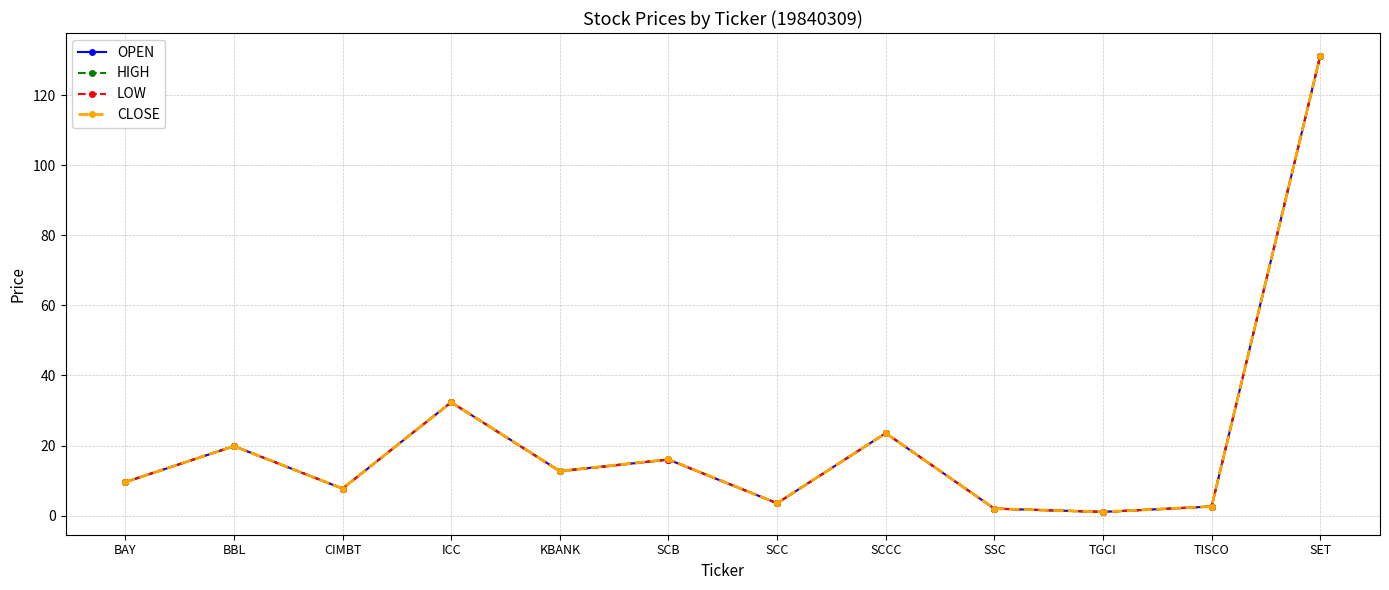

What are all the series names shown in the legend?

OPEN, HIGH, LOW, CLOSE